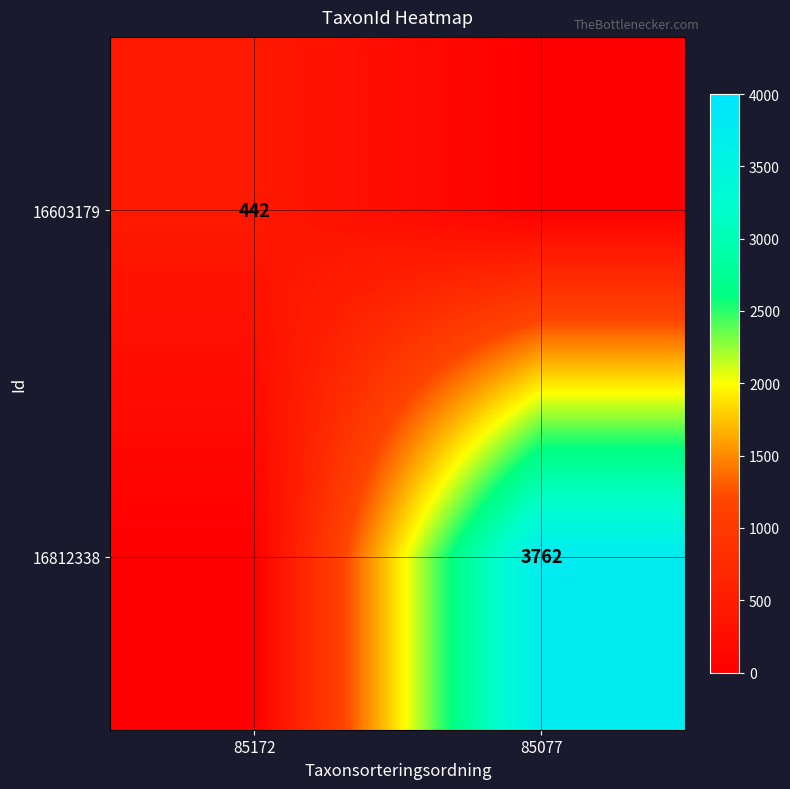

Is the value of 16812338 at 85077 greater than the value of 16603179 at 85172?

Yes